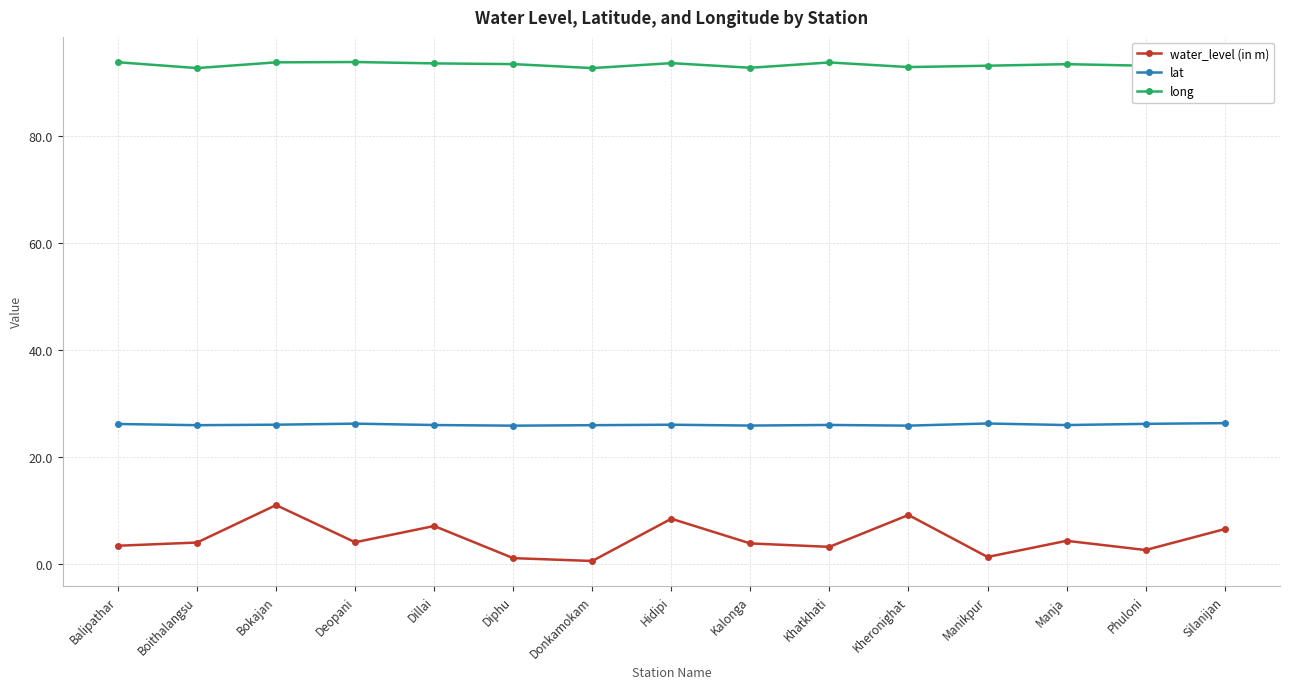

Count the number of categories in the chart.

15